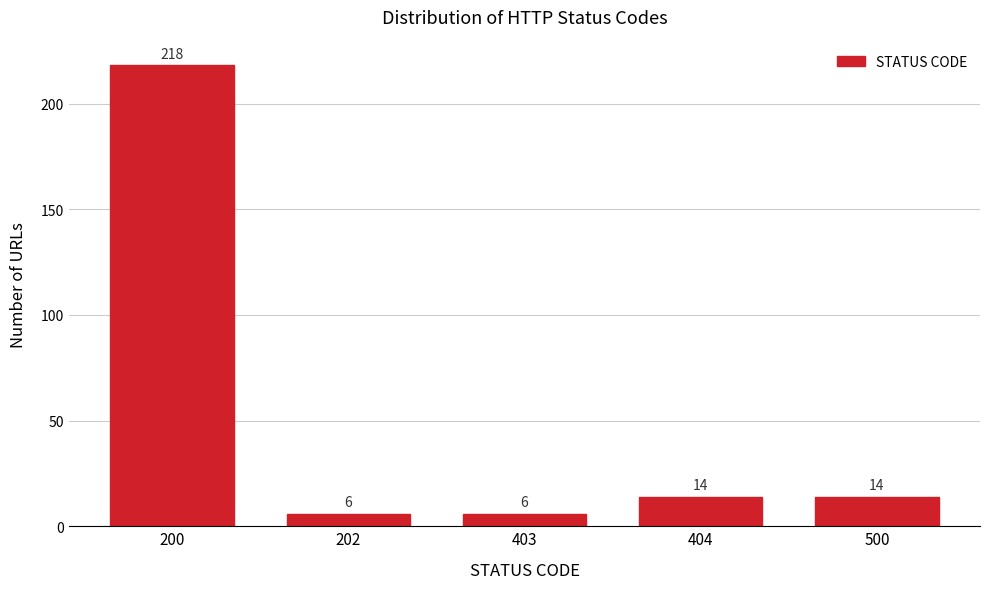

Reading left to right, extract all data points from this chart.

200=218	202=6	403=6	404=14	500=14